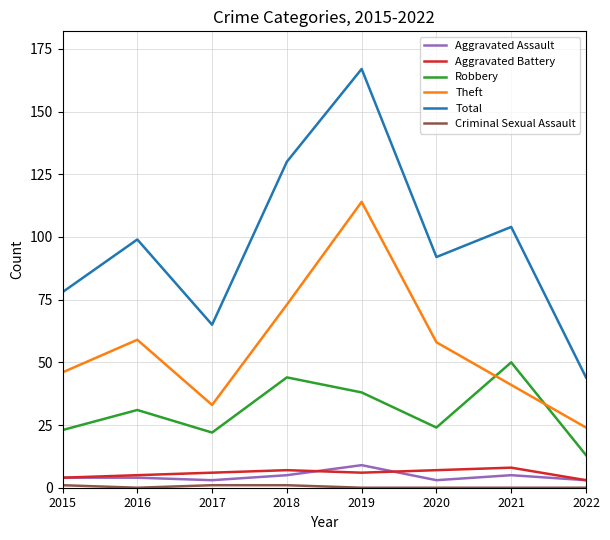

At how many categories does at least one series exceed 83?

5